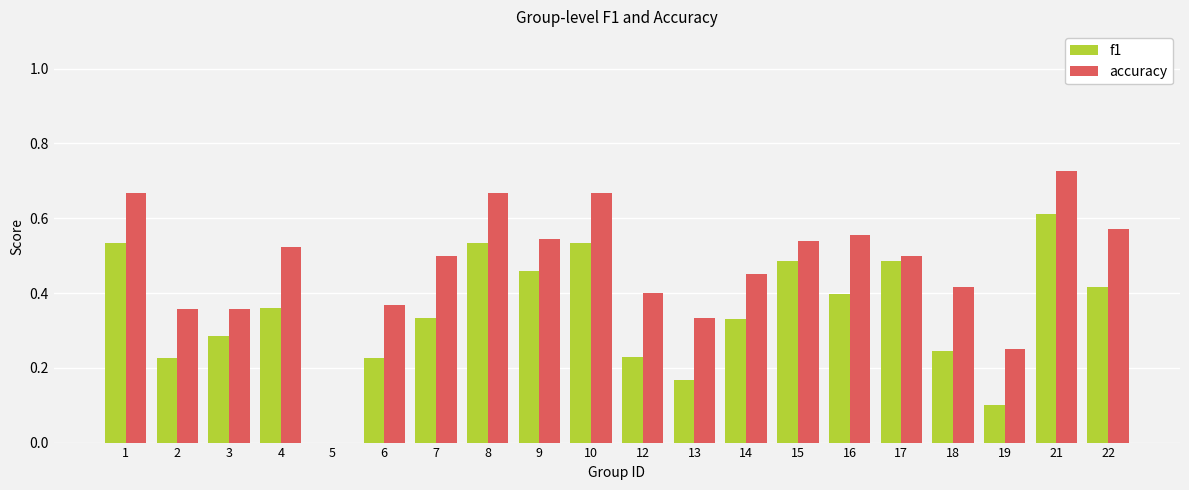

Which category has the highest value in the f1 series?

21